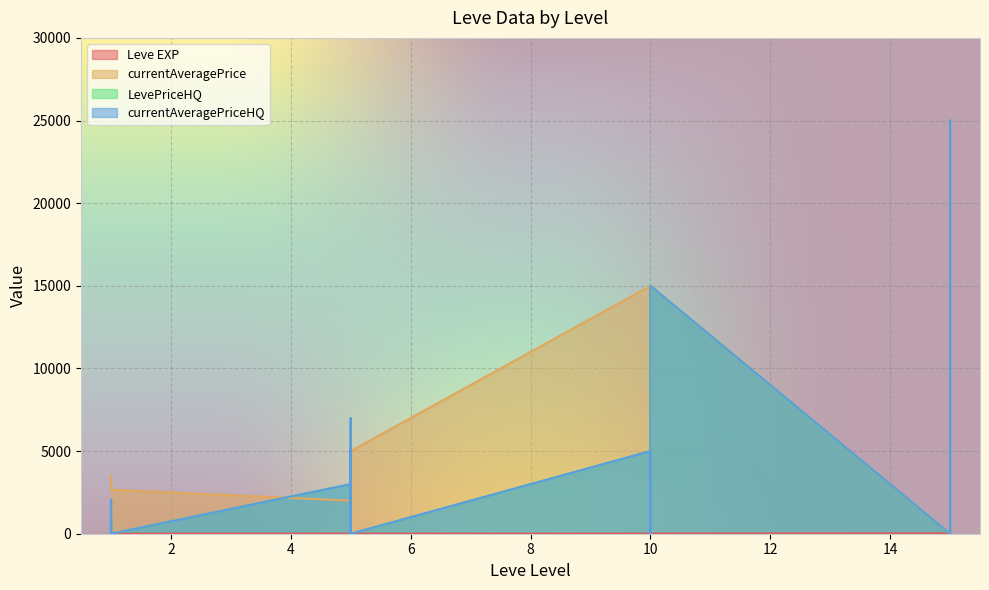

Which series has the widest spread of values?

currentAveragePrice